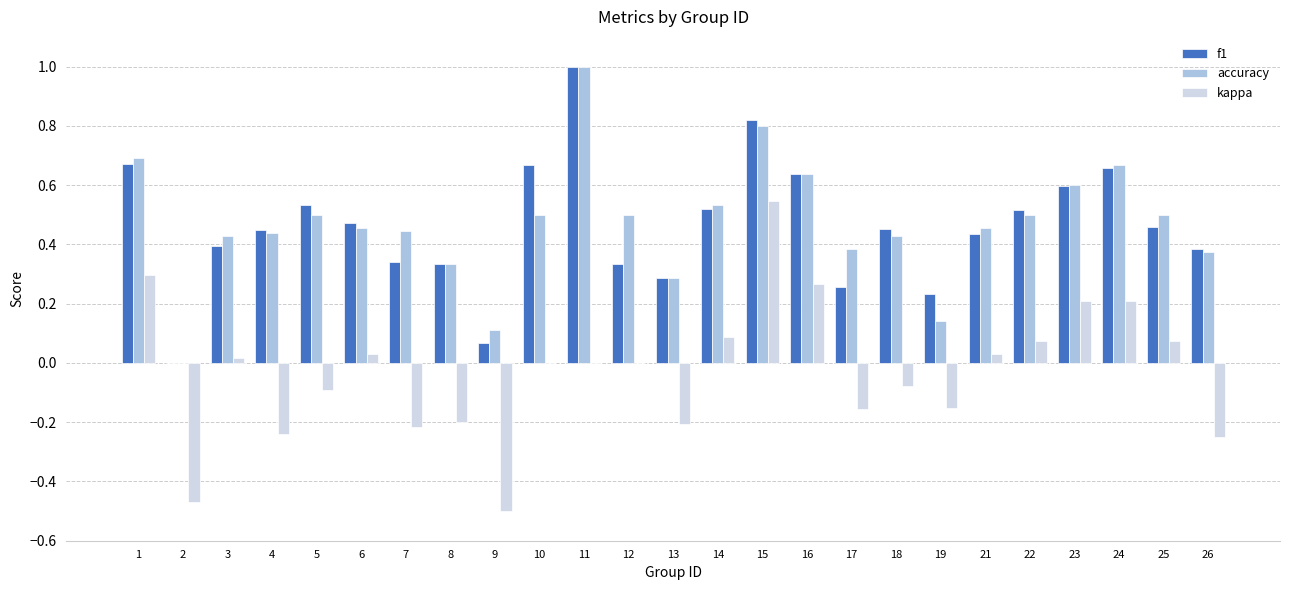

Are the bars horizontal?

No